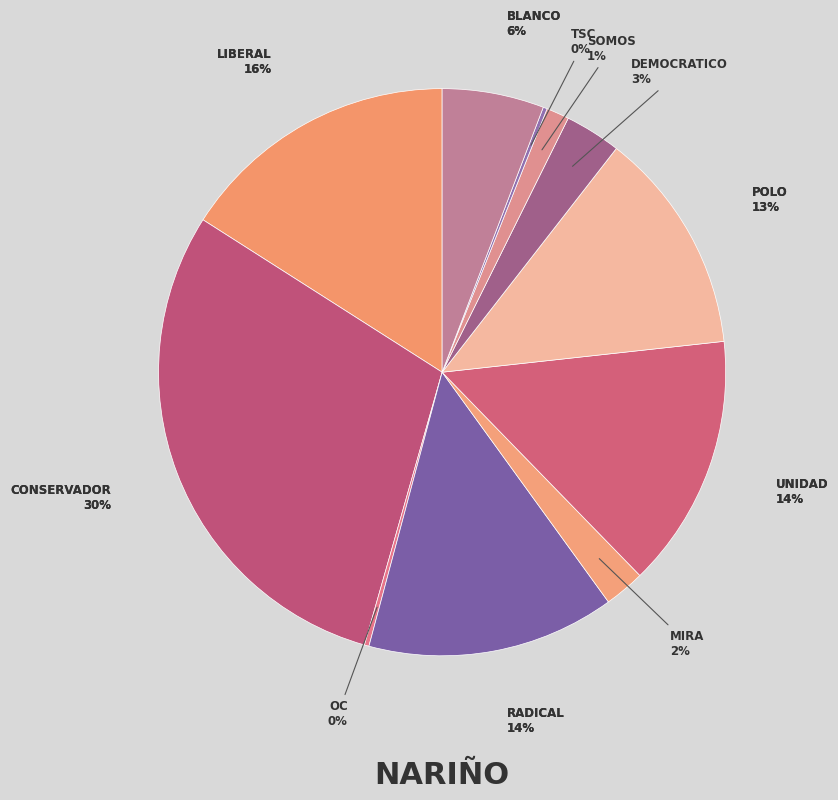

Is it true that Unidad is 14% of the pie?

True